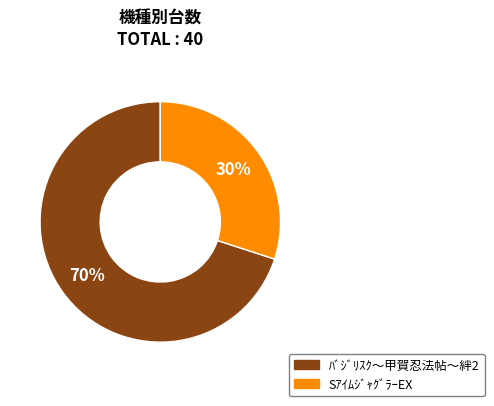

To the nearest percent, what is the difference between the SｱｲﾑｼﾞｬｸﾞﾗｰEX and ﾊﾞｼﾞﾘｽｸ〜甲賀忍法帖〜絆2 slice percentages?

40%